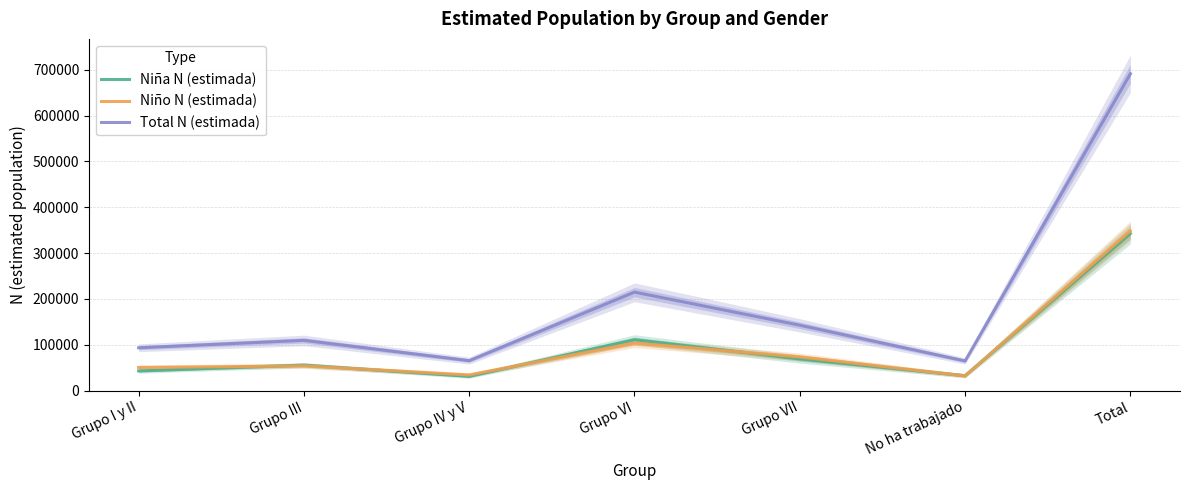

Between Grupo I y II and Total, which series saw the biggest shift?

Total N (estimada)